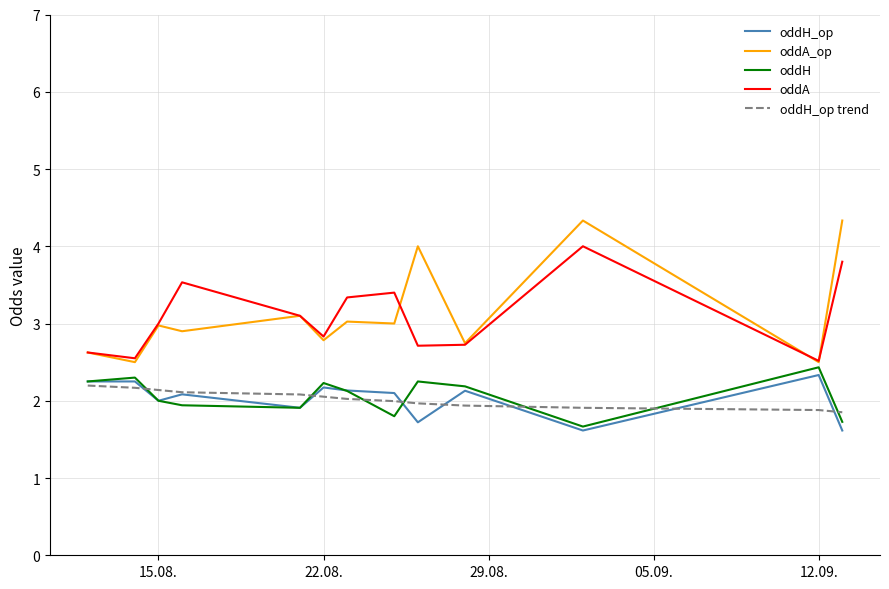

What is the maximum value for oddH_op trend?

2.2